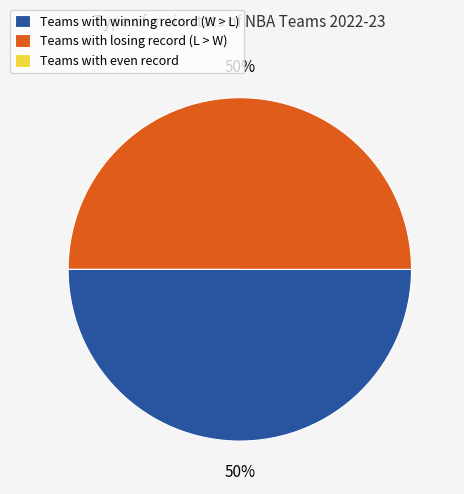

Is the sum of Teams with winning record (W > L) and Teams with losing record (L > W) greater than half?

Yes